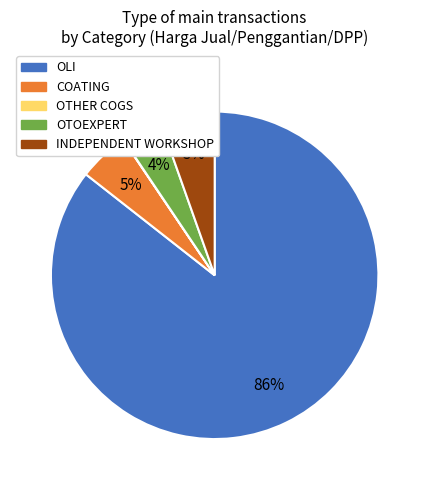

Which category has the biggest portion of the pie?

OLI